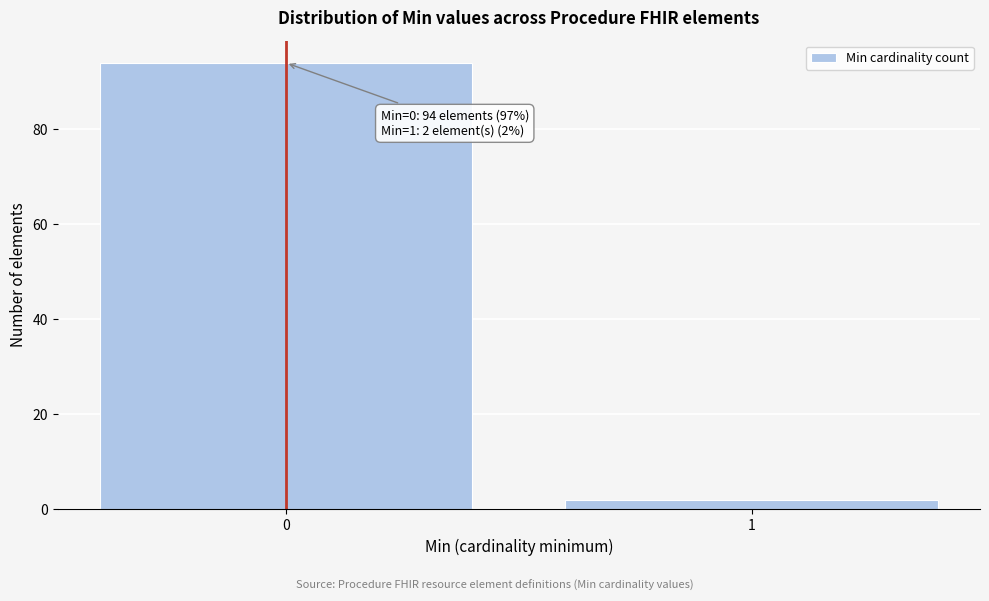

Reading right to left, list all the values displayed in this chart.

2	94